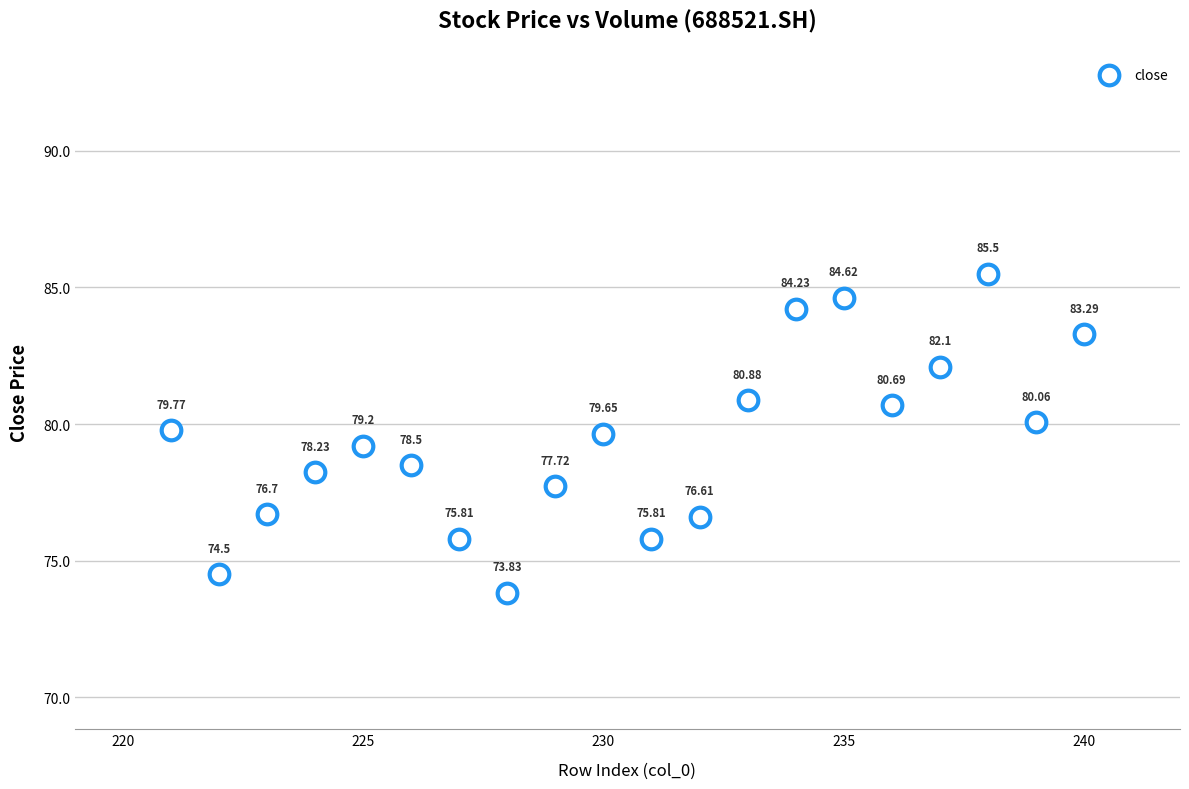

What is the range of Y values (max minus min)?

11.7